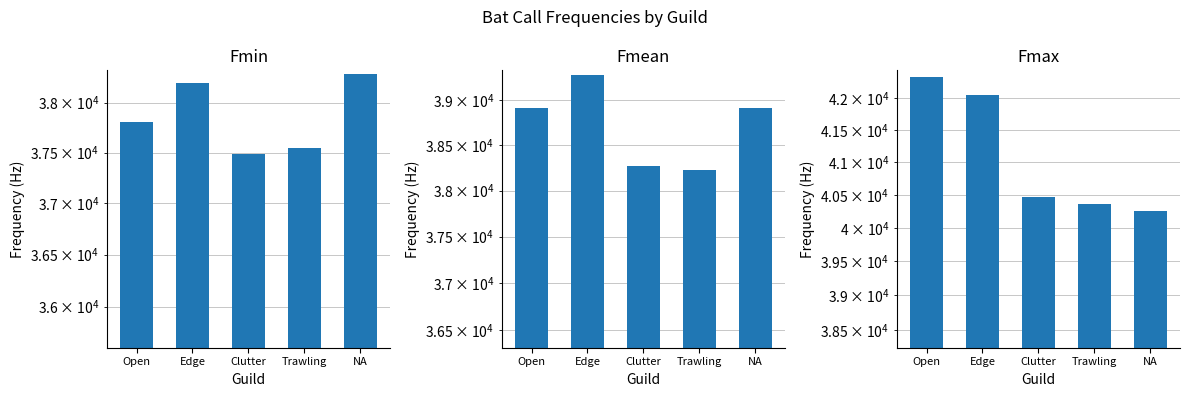

List the series in order of their overall mean, lowest first.

Fmin, Fmean, Fmax